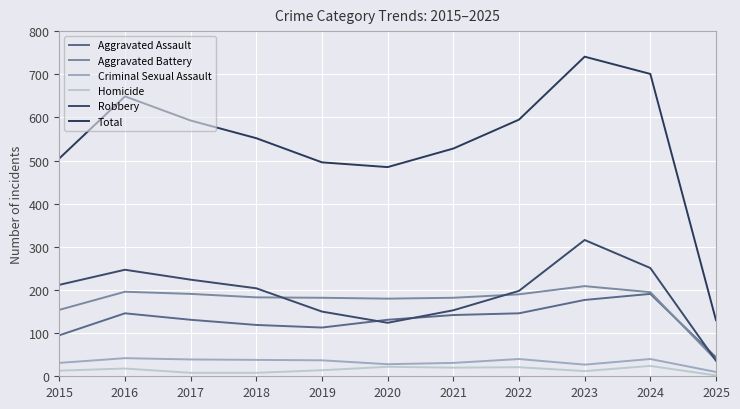

What is the minimum value for Aggravated Battery?

38